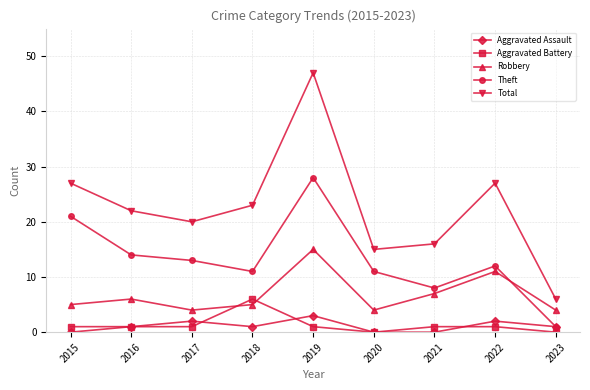

Reading left to right, transcribe all the data shown in this chart.

Aggravated Assault: 2015=0	2016=1	2017=2	2018=1	2019=3	2020=0	2021=0	2022=2	2023=1
Aggravated Battery: 2015=1	2016=1	2017=1	2018=6	2019=1	2020=0	2021=1	2022=1	2023=0
Robbery: 2015=5	2016=6	2017=4	2018=5	2019=15	2020=4	2021=7	2022=11	2023=4
Theft: 2015=21	2016=14	2017=13	2018=11	2019=28	2020=11	2021=8	2022=12	2023=1
Total: 2015=27	2016=22	2017=20	2018=23	2019=47	2020=15	2021=16	2022=27	2023=6